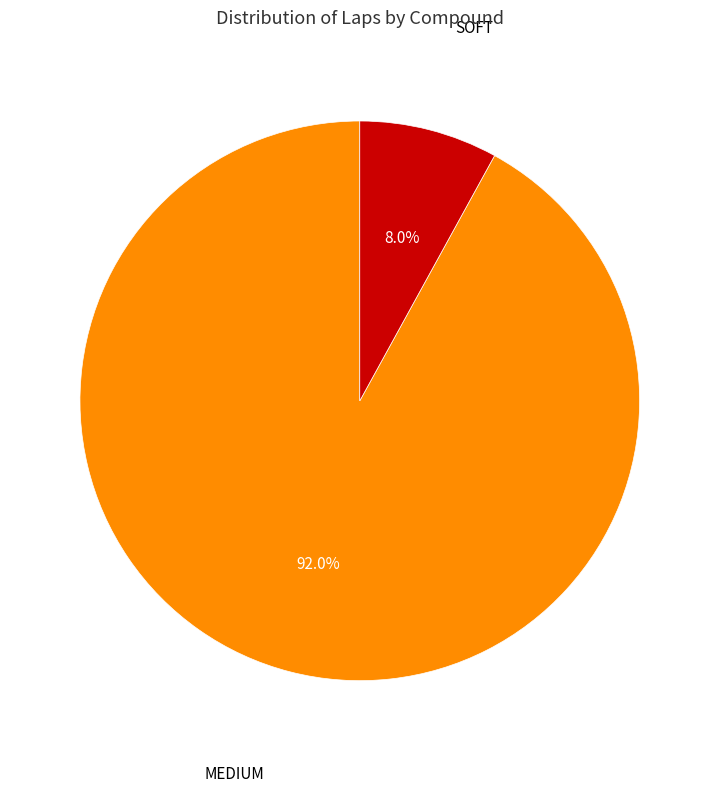

How many segments does this pie chart have?

2